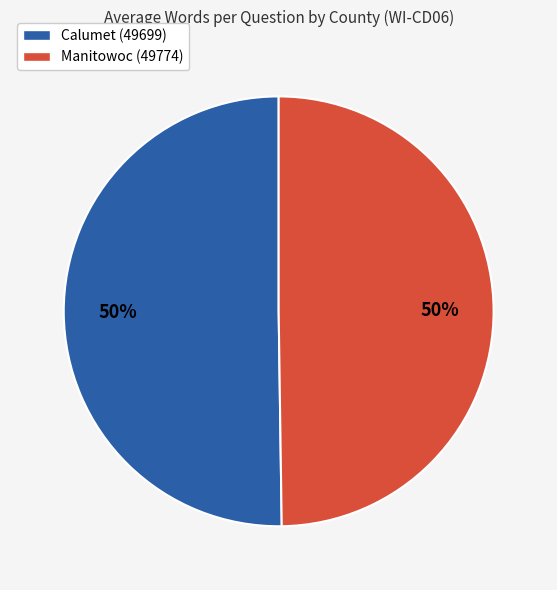

What is the ratio of the value at Manitowoc (49774) to the value at Calumet (49699)?

1.0